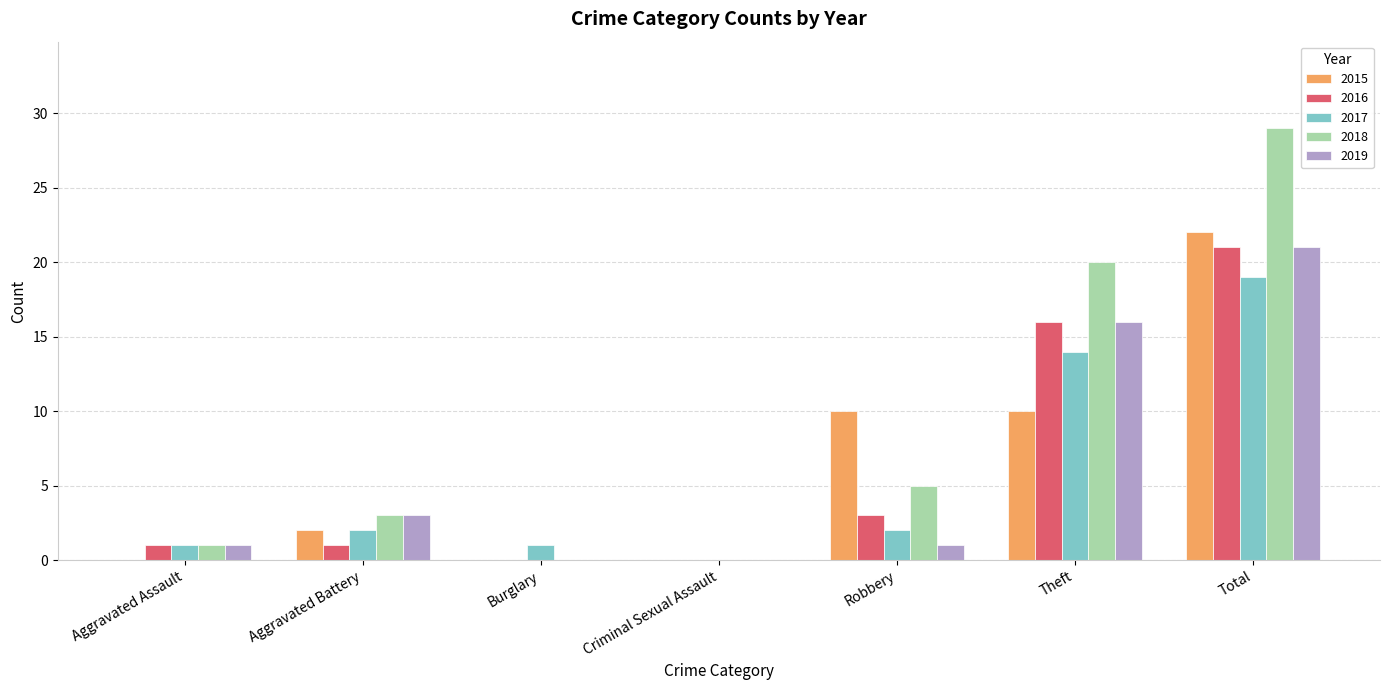

The value of 2018 at Robbery is 5. True or false?

True